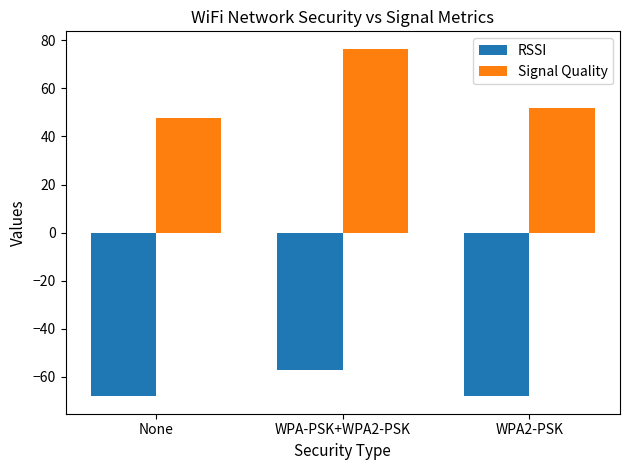

Does the chart contain stacked bars?

No